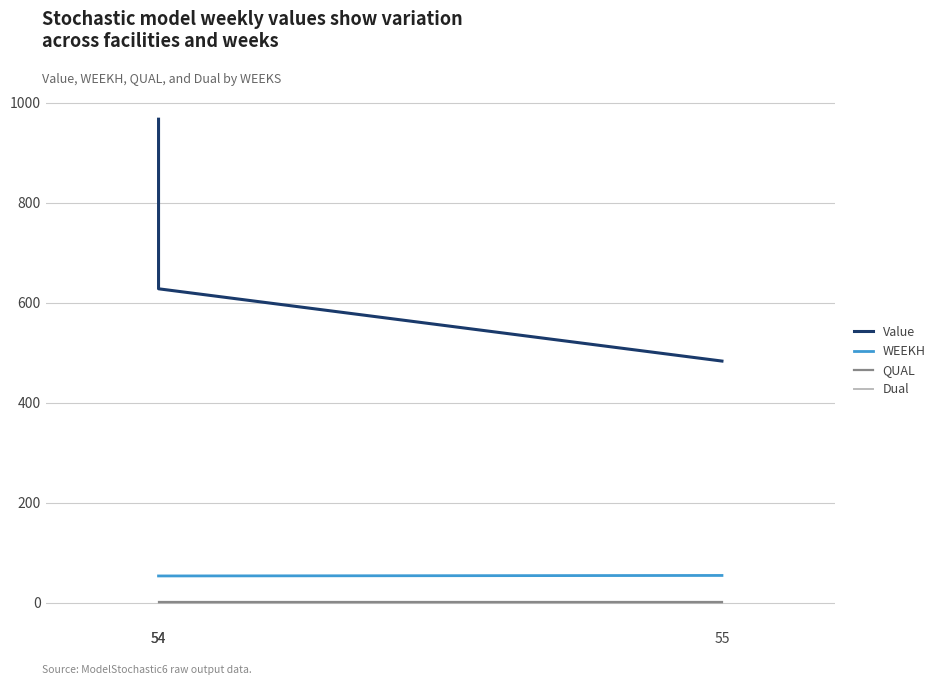

At 54, list the series in order from smallest to largest.

Dual, QUAL, WEEKH, Value